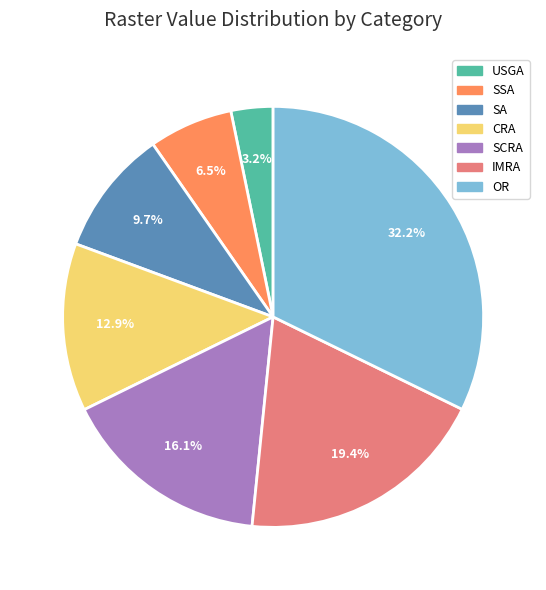

Is IMRA the majority of the pie?

No